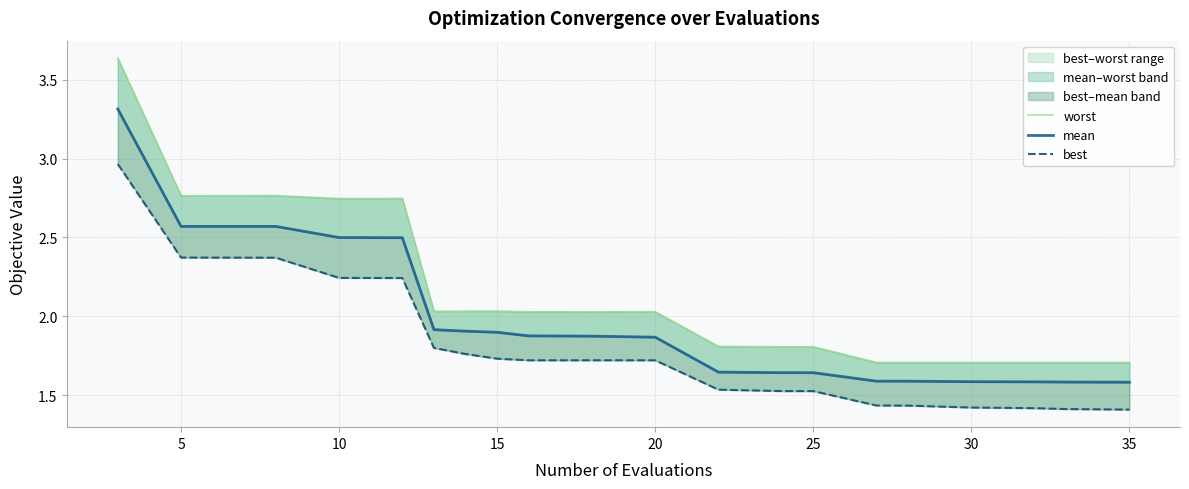

True or false: best and mean cross at least once.

False